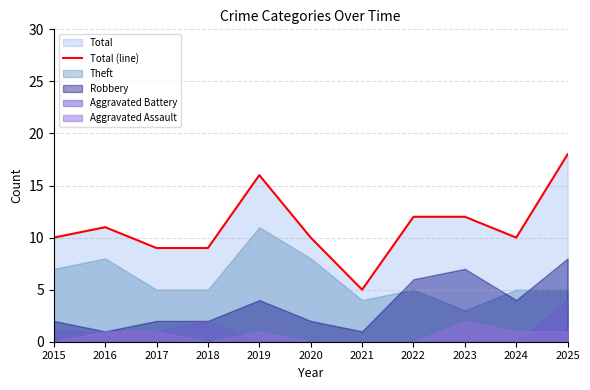

What is the value of the 1st point from the left?

10